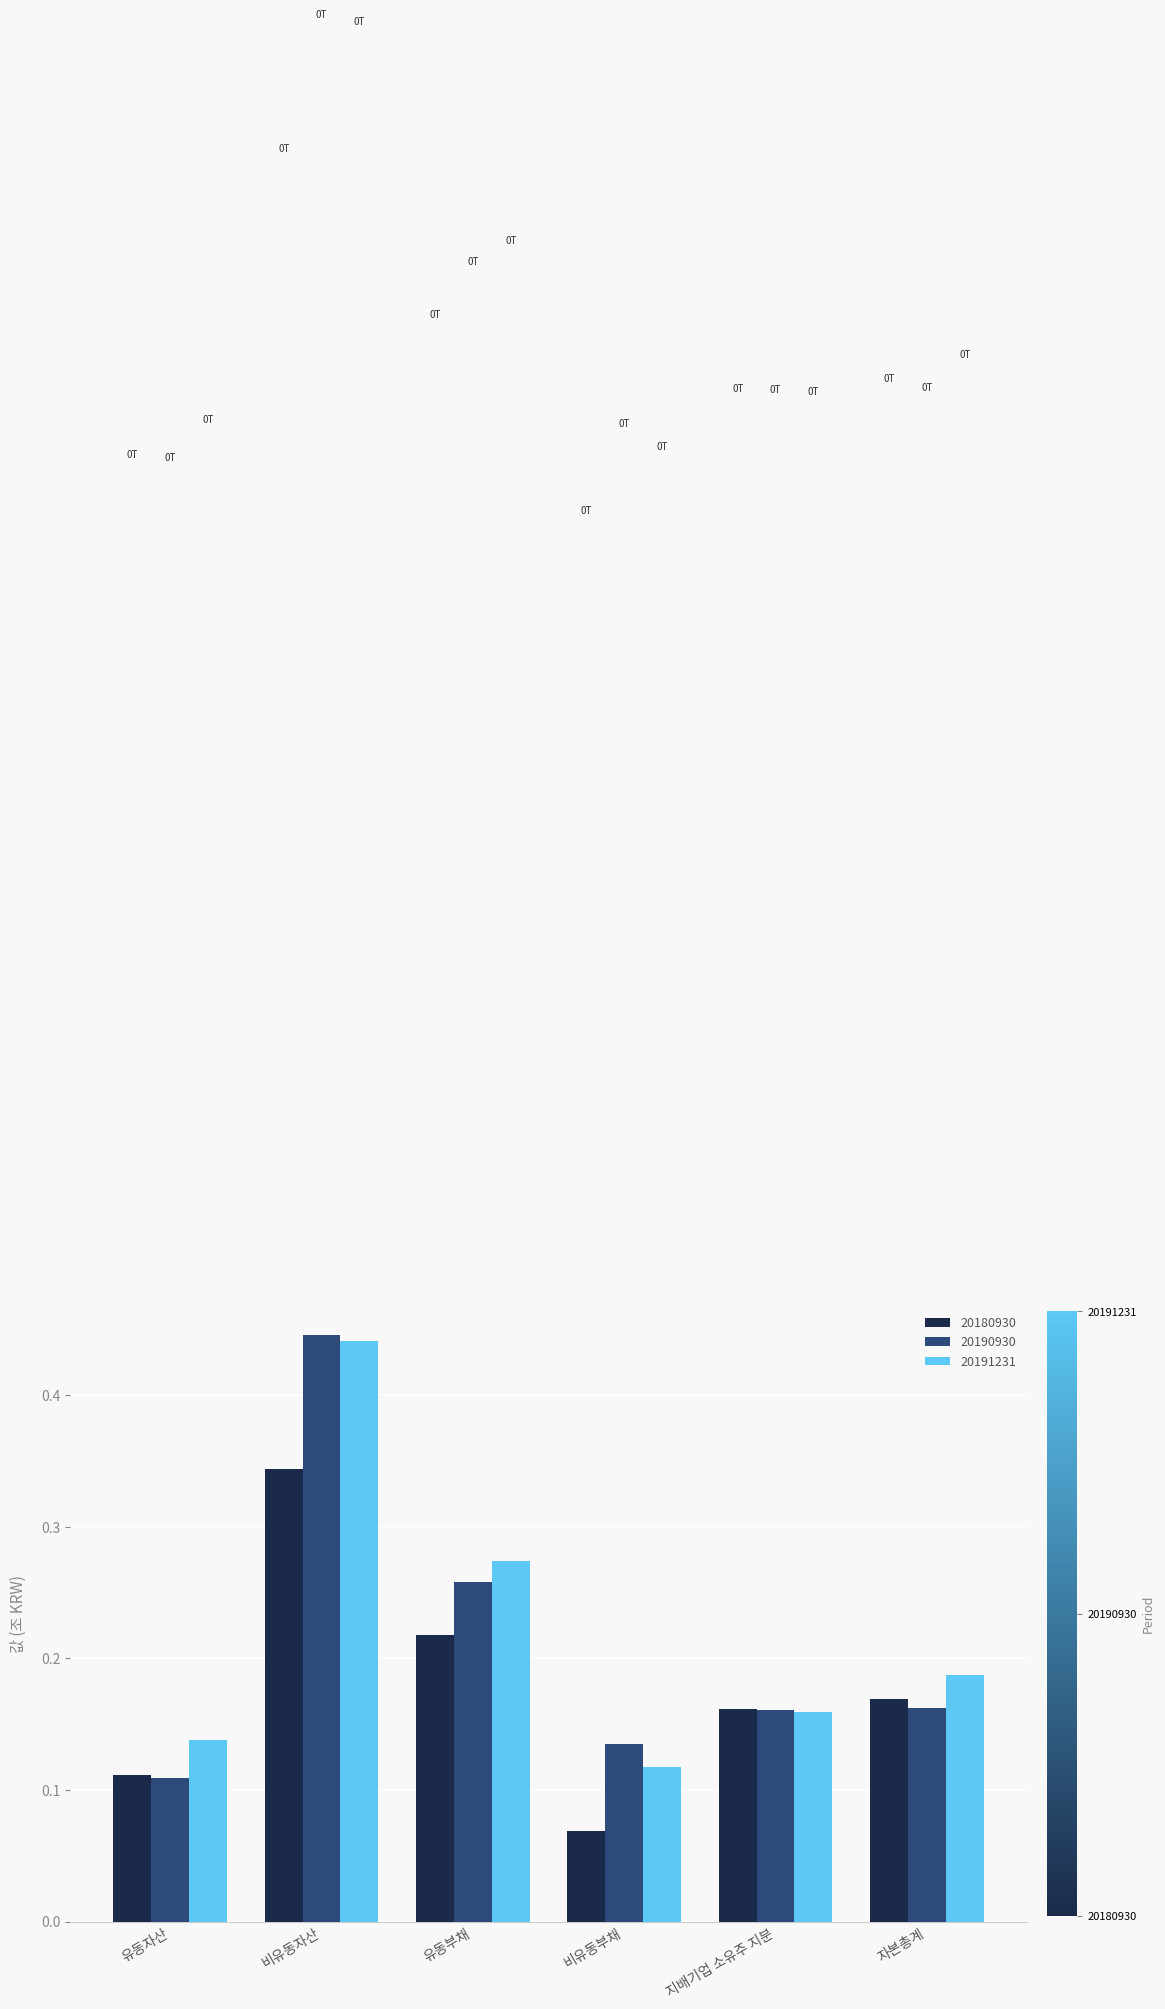

True or false: 20180930 has a value of 0.1 at 지배기업 소유주 지분.

False